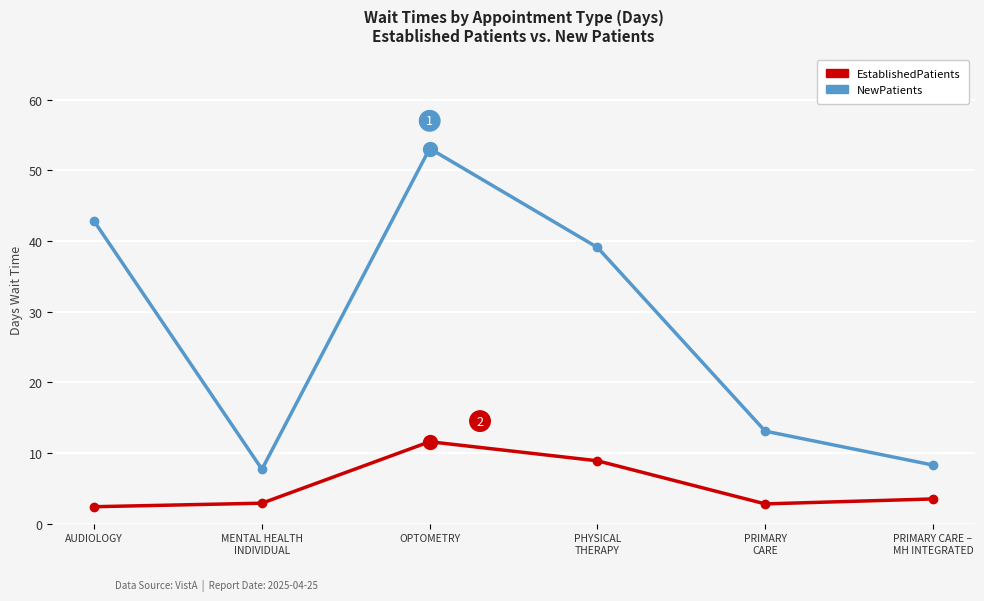

Which category has the highest value in the NewPatients series?

OPTOMETRY